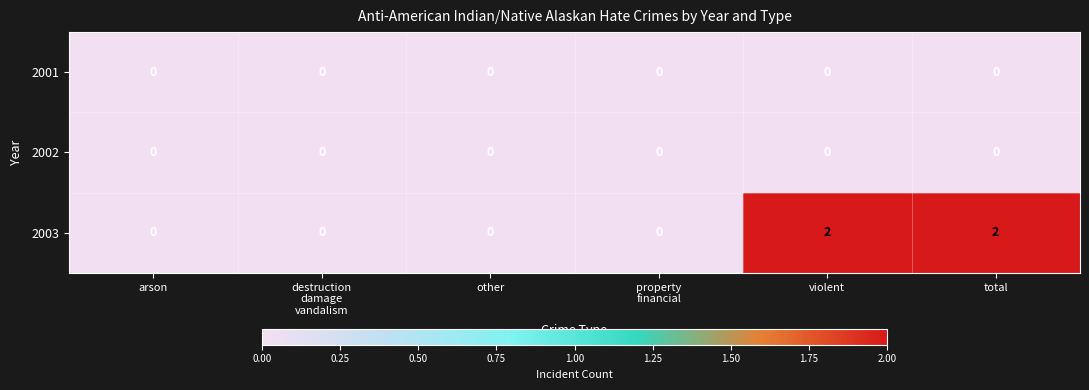

How many 2003 values are between 0 and 2?

6